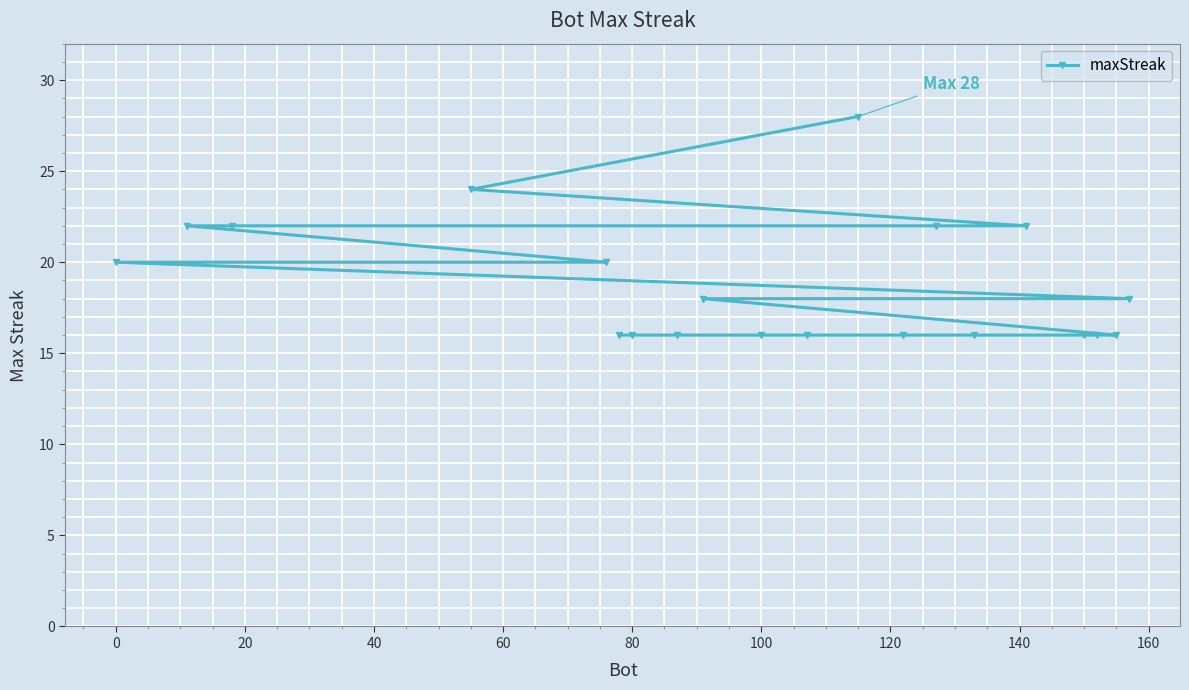

How many lines are shown in the chart?

1